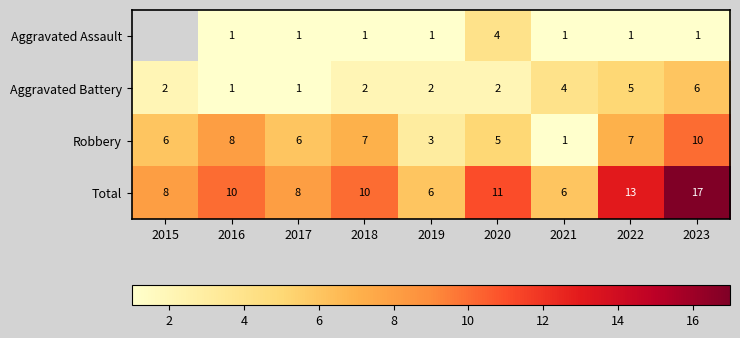

The value of Total at 2015 is 12.5. True or false?

False